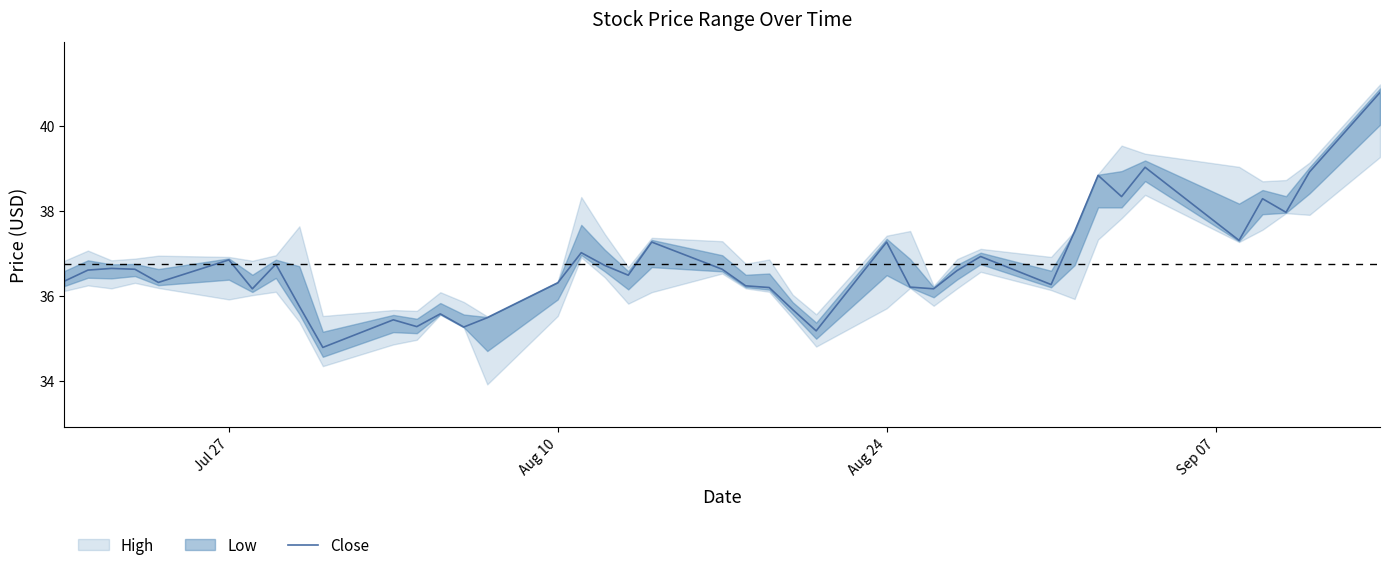

Reading left to right, what are all the values shown in this chart?

36.4	36.6	36.6	36.6	36.3	36.9	36.2	36.8	35.8	34.8	35.4	35.3	35.6	35.3	35.5	36.3	37.0	36.7	36.5	37.3	36.6	36.2	36.2	35.7	35.2	37.3	36.2	36.2	36.6	36.9	36.3	37.5	38.8	38.3	39.0	37.3	38.3	38.0	38.9	40.8